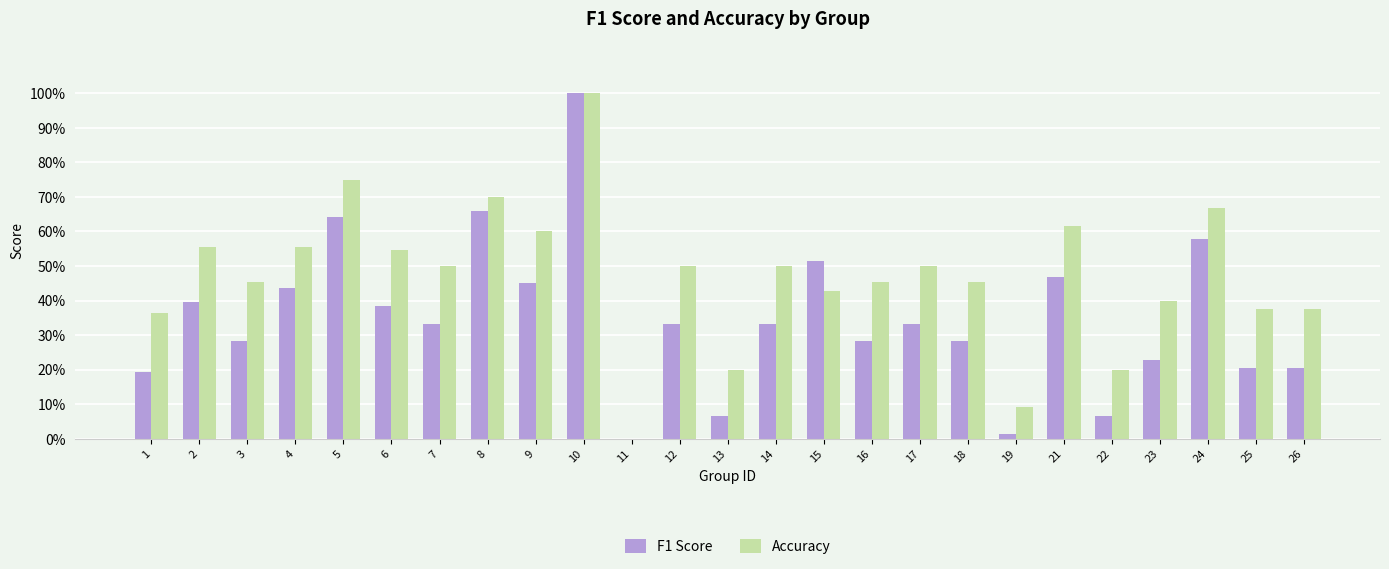

What are all the series names shown in the legend?

F1 Score, Accuracy